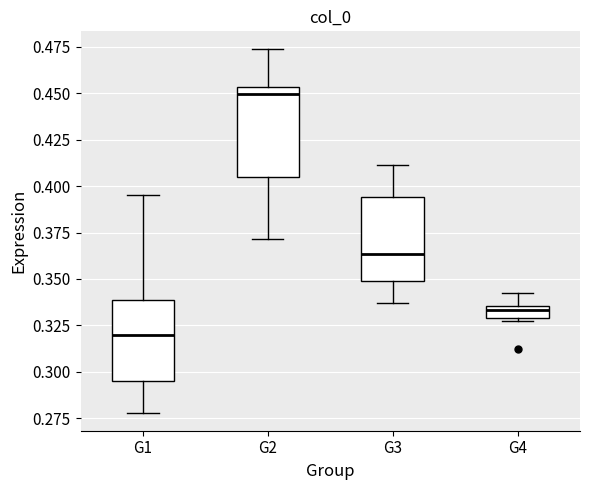

Which box has the lowest median line?

G1